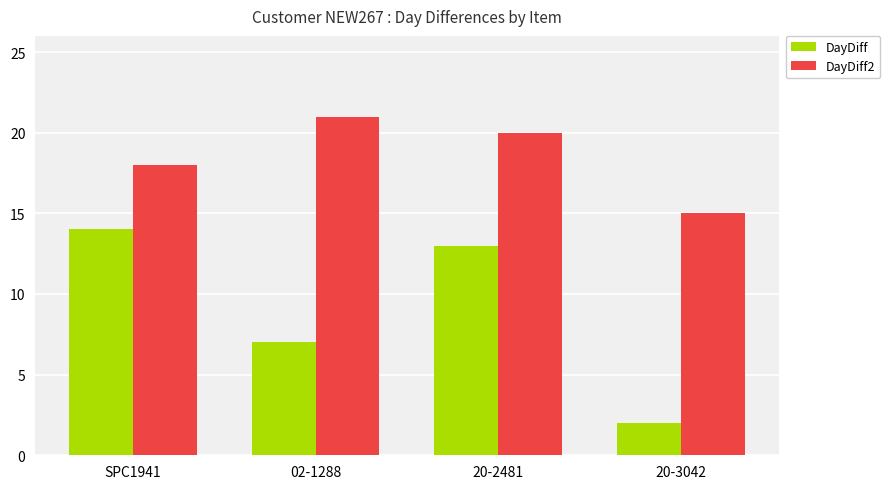

Which series has the largest total across all categories?

DayDiff2